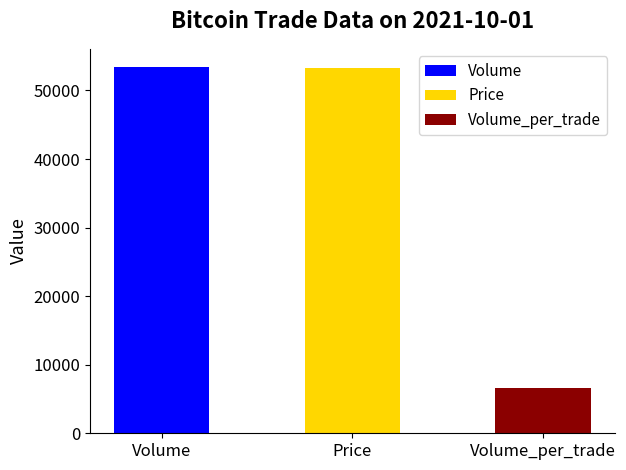

What is the sum of all values?

113247.4